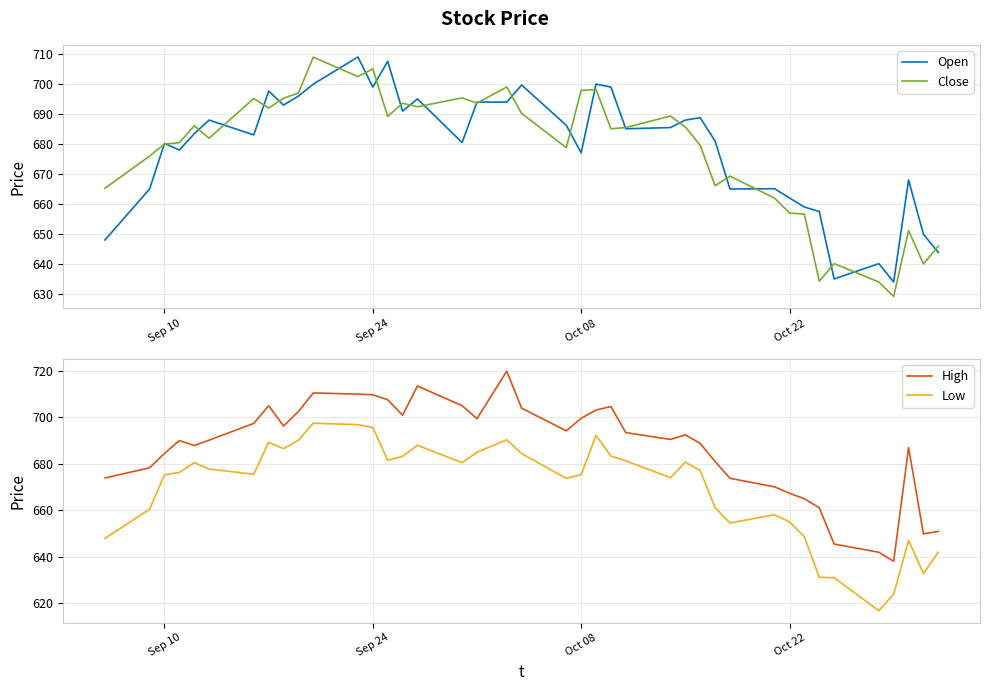

True or false: Low and High intersect in this chart.

False